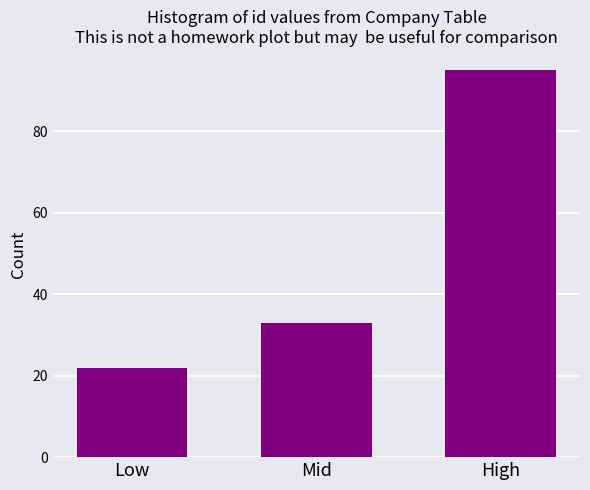

Reading left to right, list all the values displayed in this chart.

22	33	95